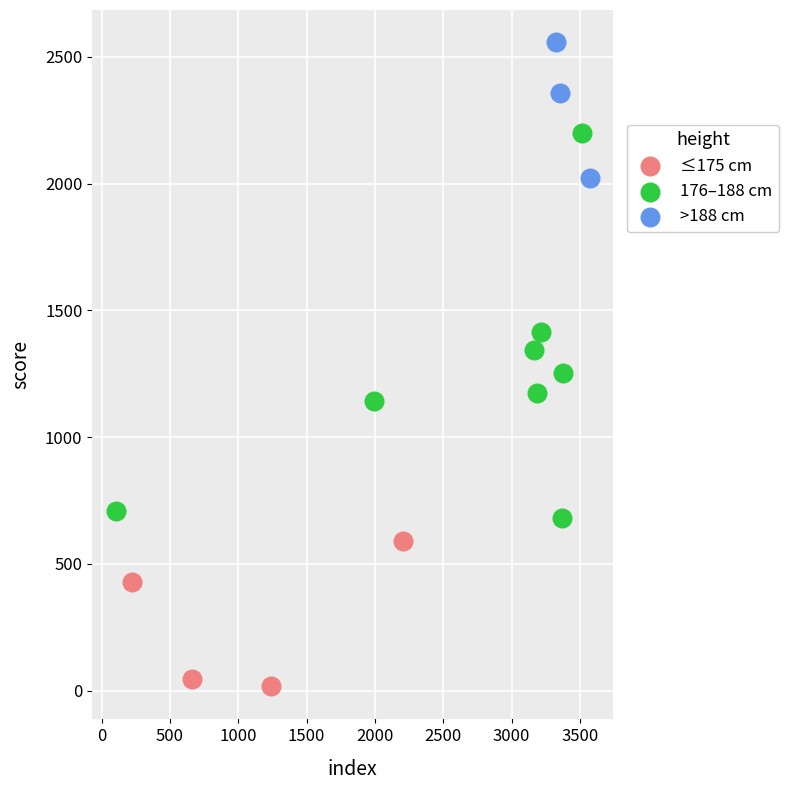

Which series contains the lowest Y value?

≤175 cm